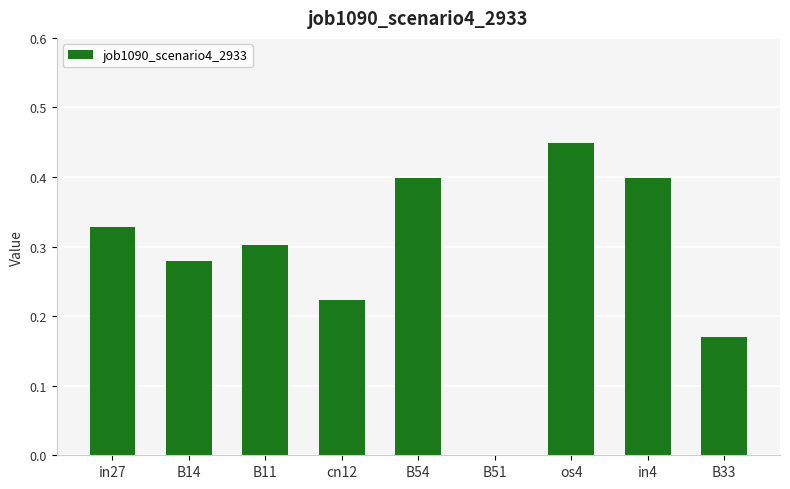

Which category has the highest value across all series?

os4